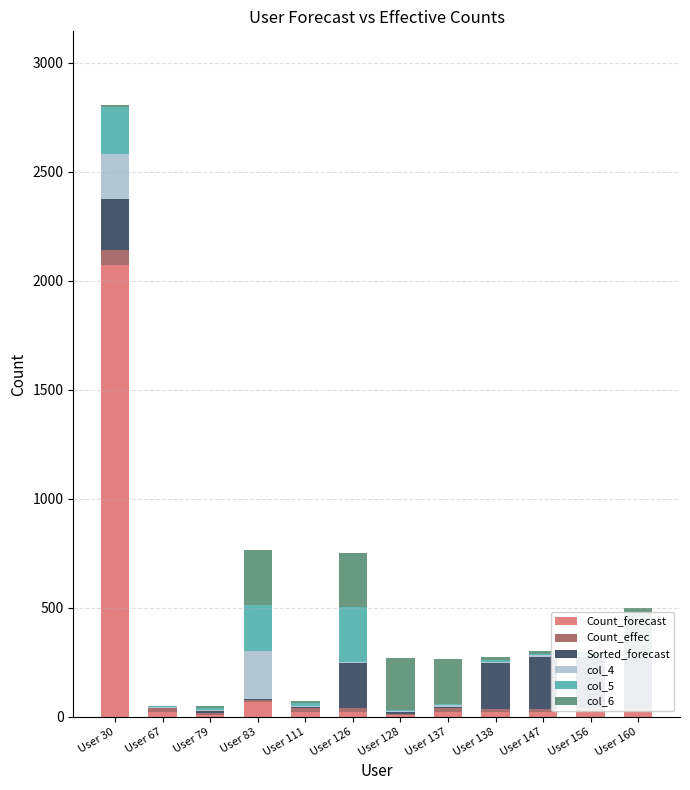

What is the highest value of the col_6 series?

255